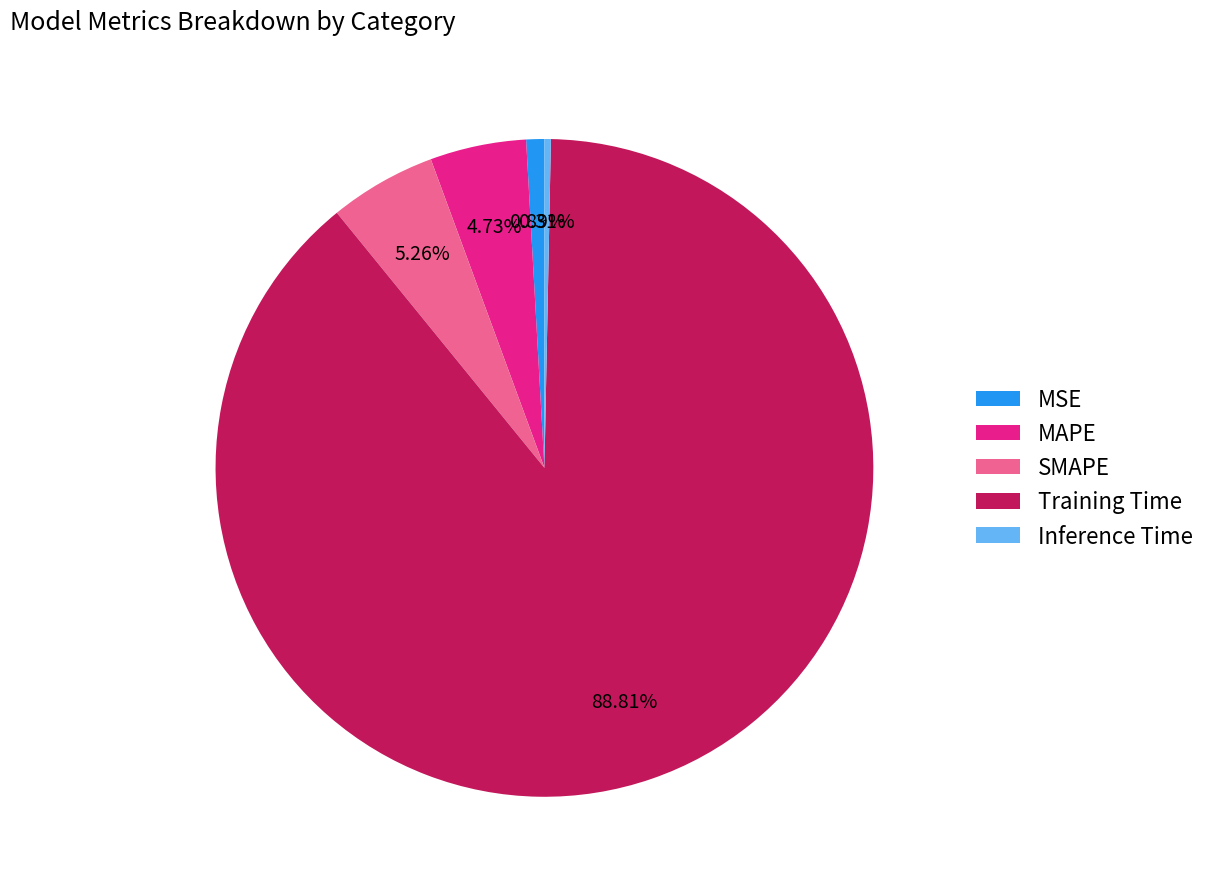

Which slice is the smallest?

Inference Time